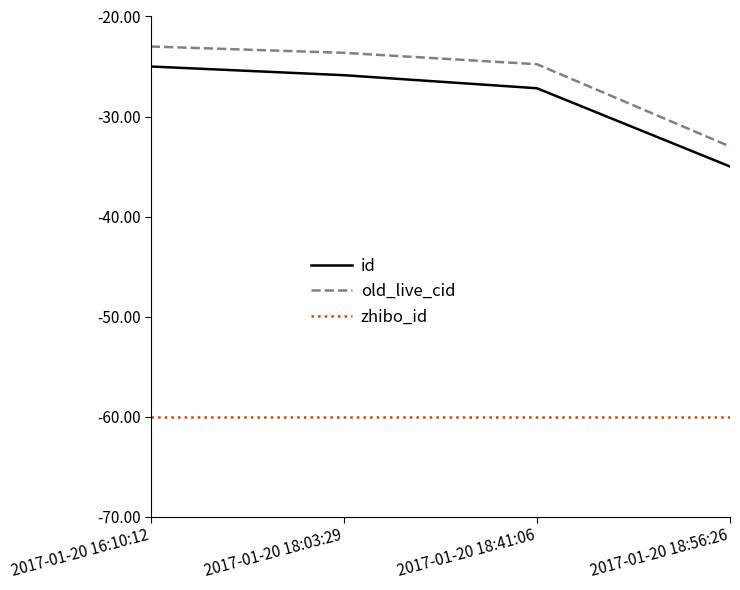

What is the difference between the highest and lowest values at 2017-01-20 18:56:26?

27.0